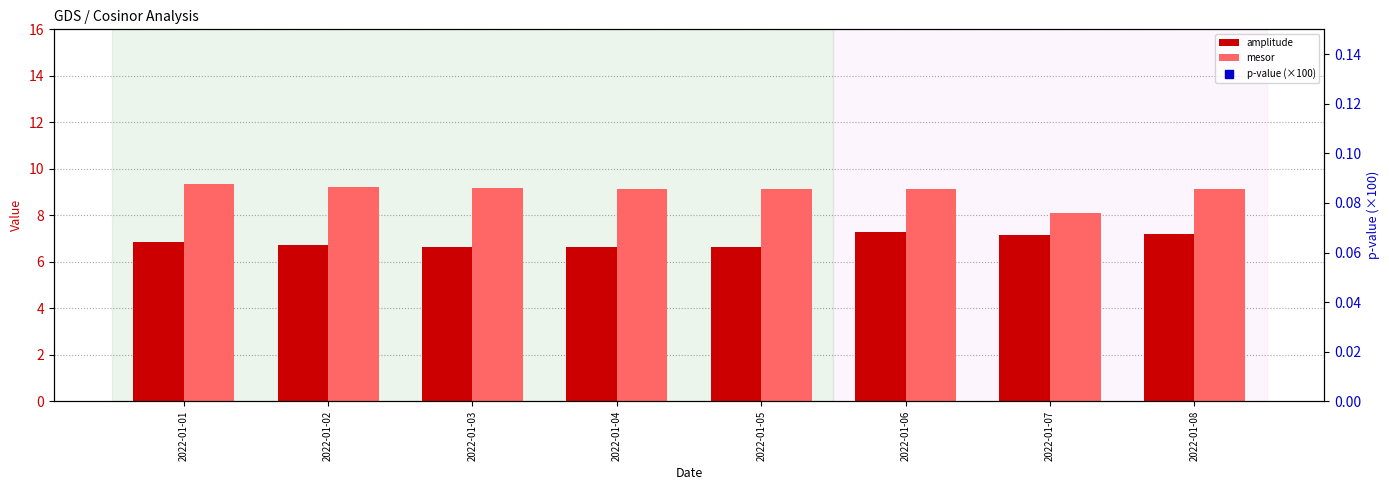

Which series contains the lowest Y value?

p-value (×100)